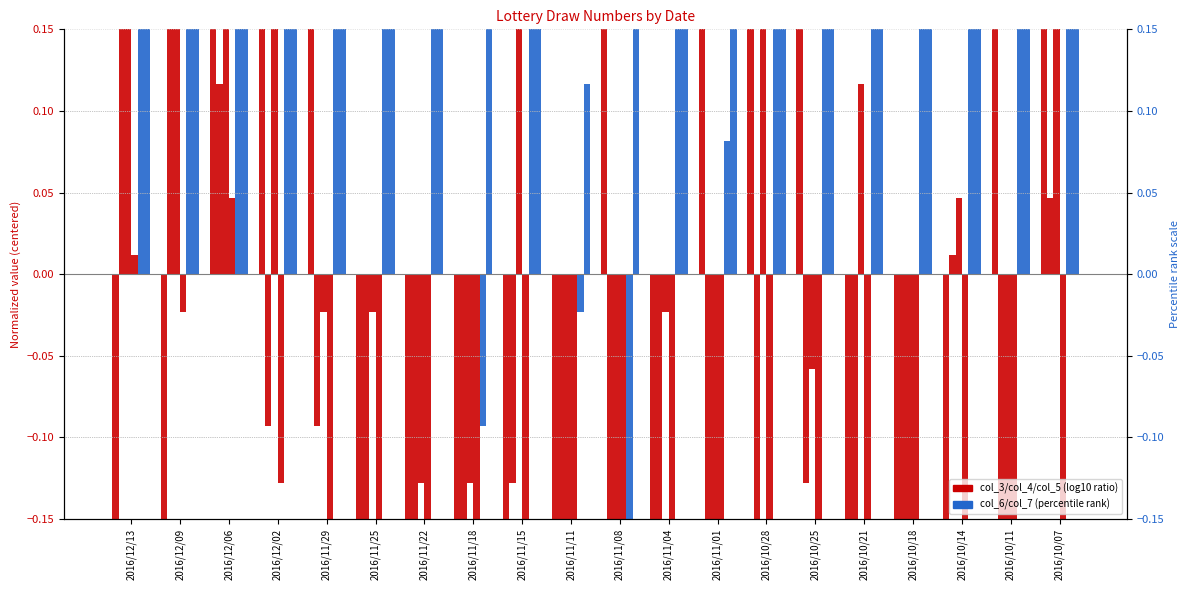

What is the minimum value shown in the chart?

-0.9